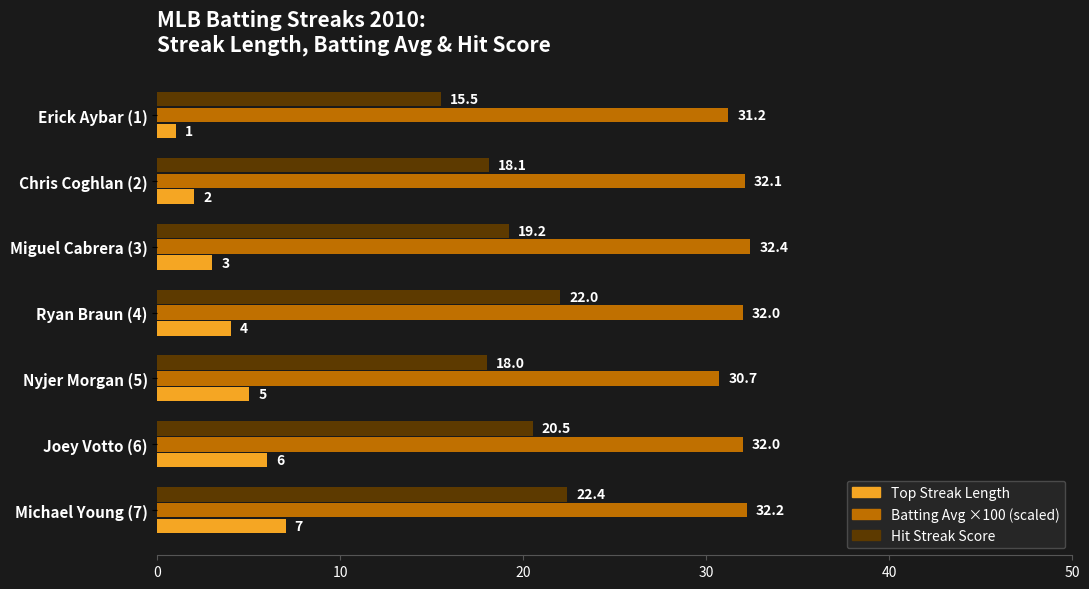

Which series has the largest range (max minus min)?

Hit Streak Score